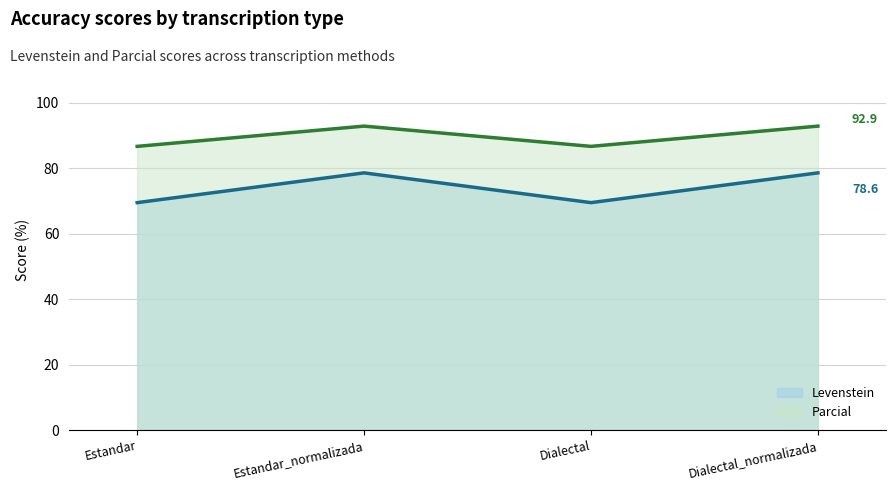

What is the value of the Levenstein point at the 2nd from the left?

78.6